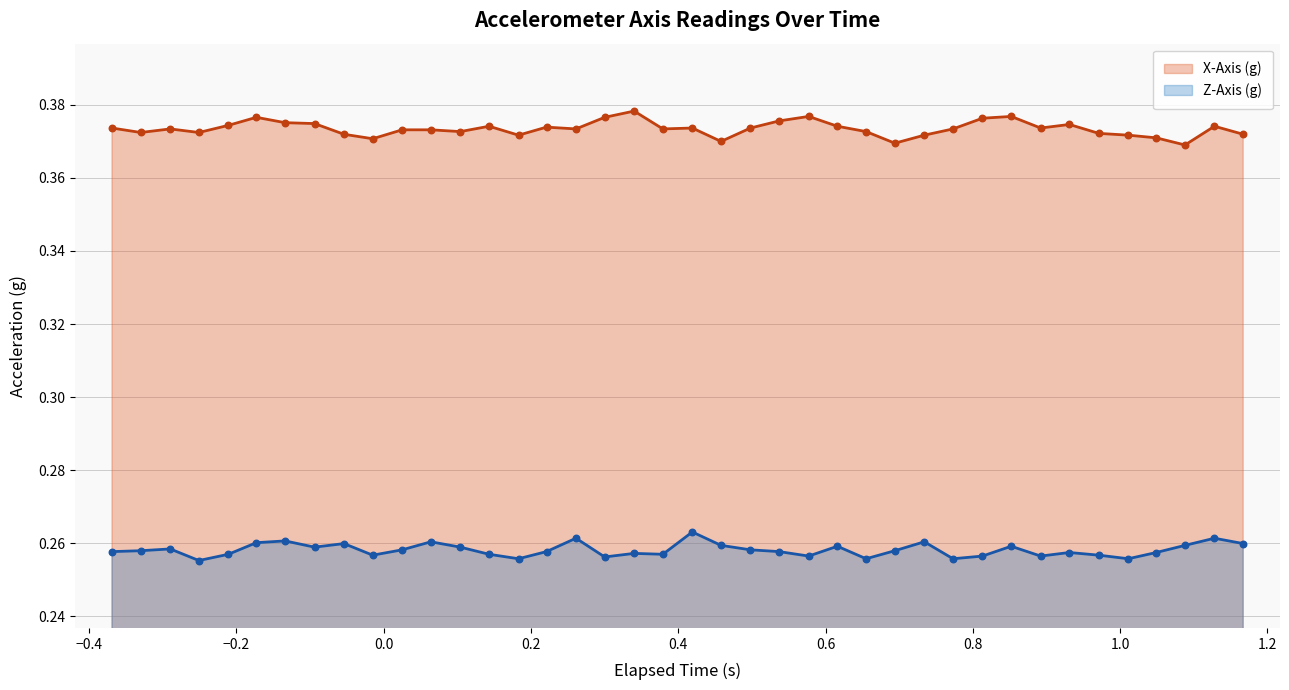

Which series contains the highest Y value?

X-Axis (g)